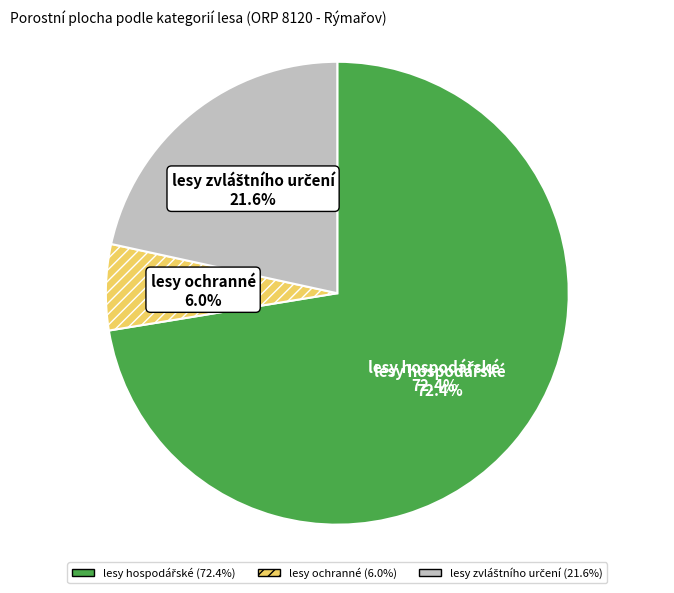

Approximately how many times larger is the value at lesy hospodářské compared to lesy ochranné?

12.1